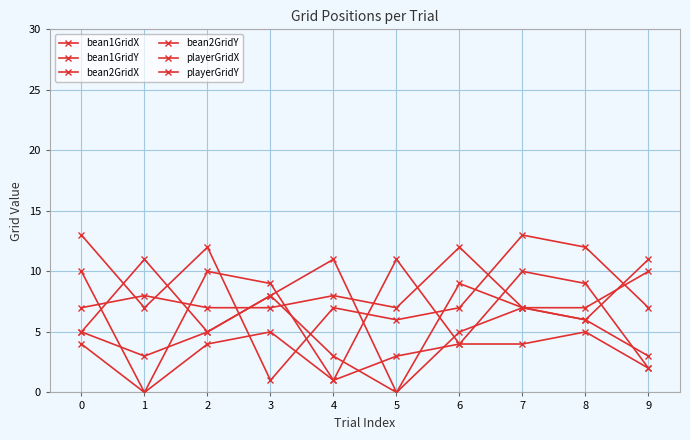

How many lines are shown in the chart?

6